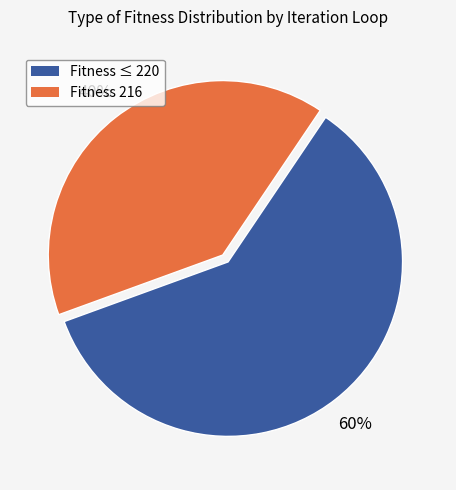

To the nearest percent, what is the difference between the largest and smallest slice percentages?

20%